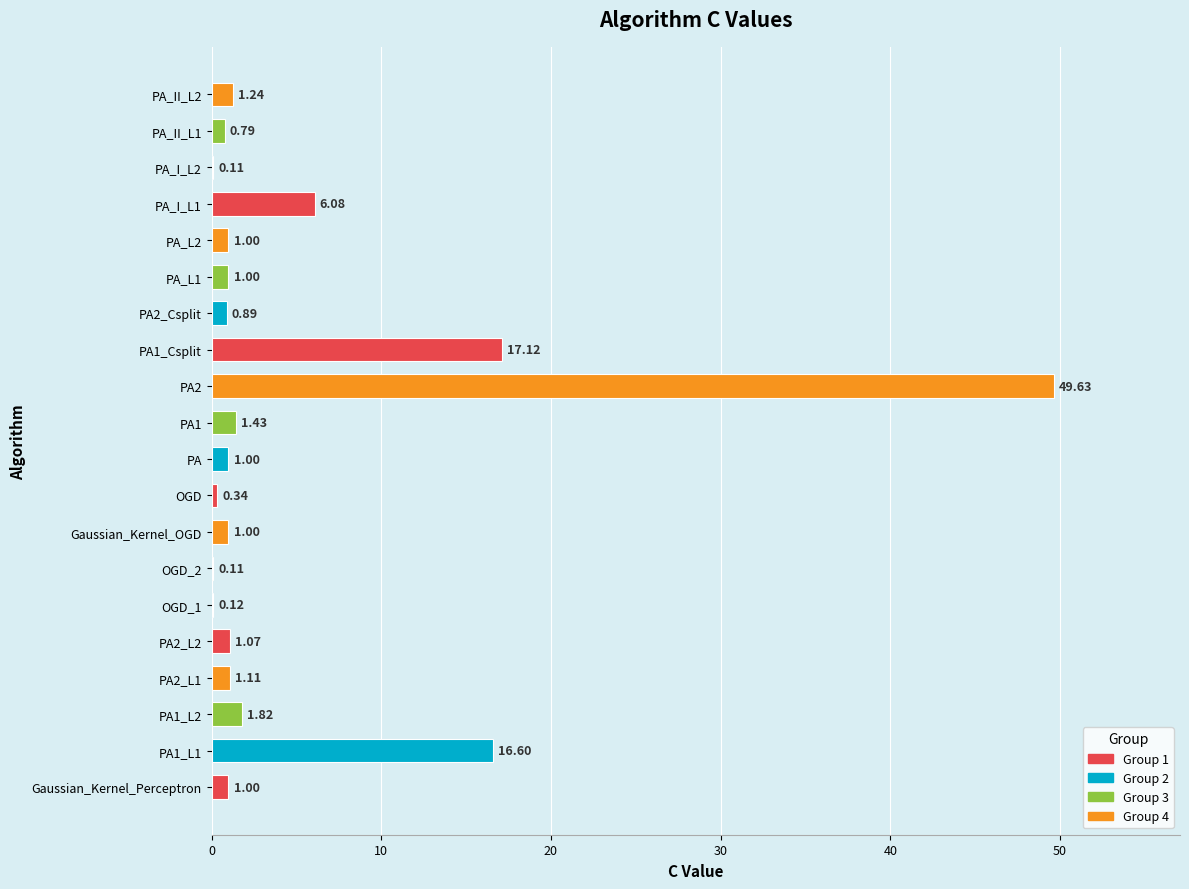

What is the ratio of the value at PA to the value at PA_L1?

1.0